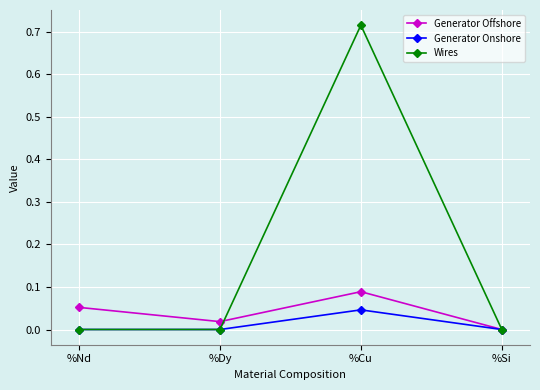

What are all the series names shown in the legend?

Generator Offshore, Generator Onshore, Wires